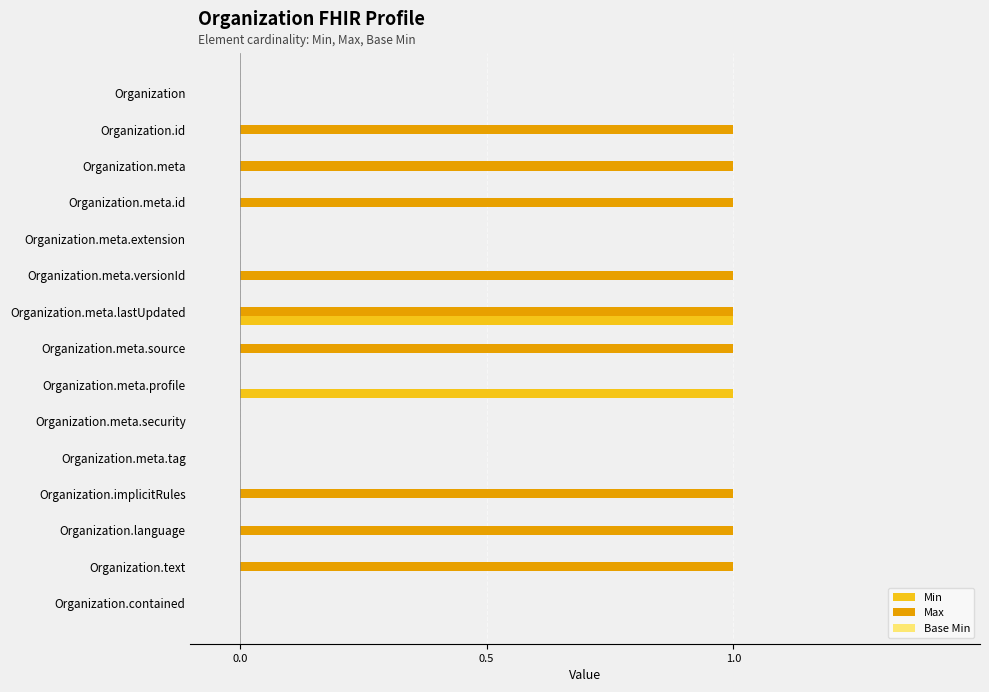

The value of Max at Organization.meta.tag is 0. True or false?

True